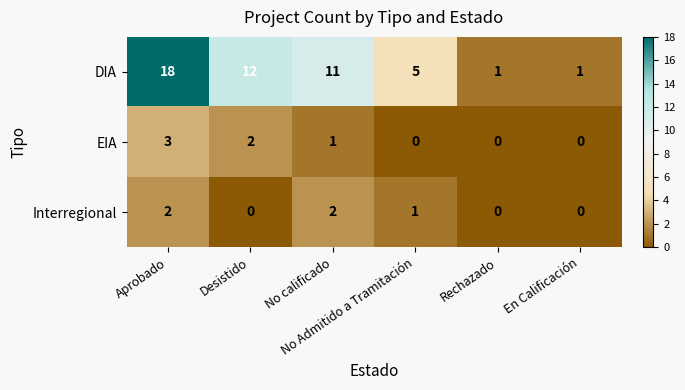

Which series has the largest total across all categories?

DIA